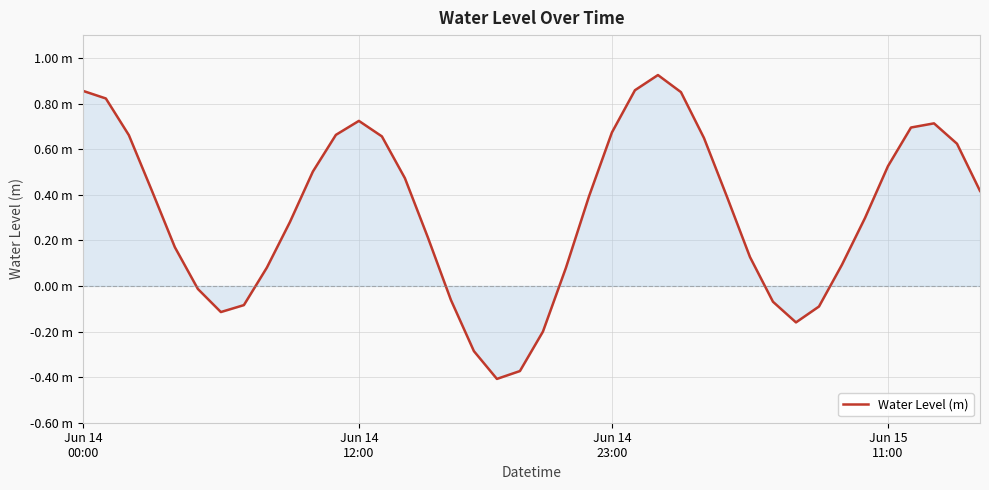

What is the difference between the maximum and minimum values?

1.3